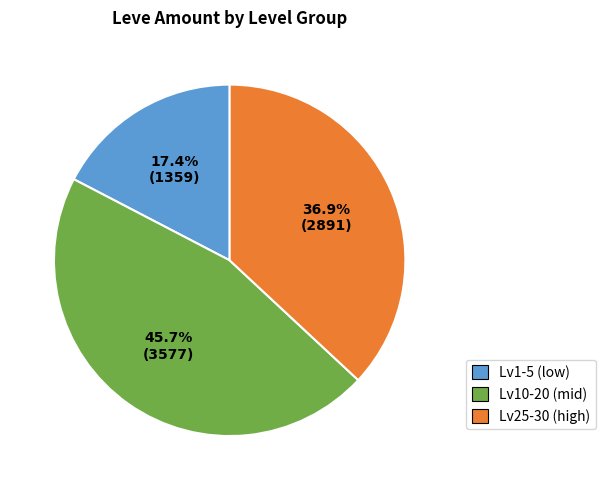

Does Lv1-5 (low) represent more than half of the total?

No